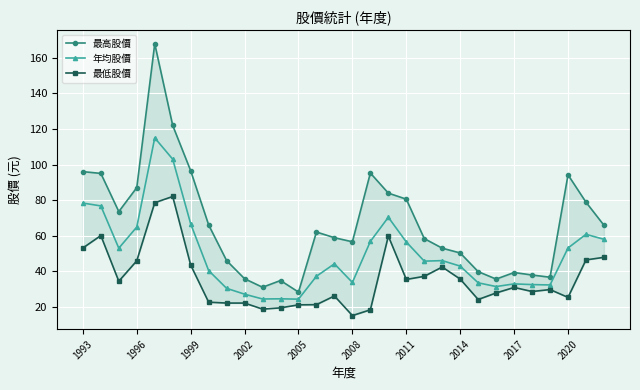

What is the maximum value shown in the chart?

168.0